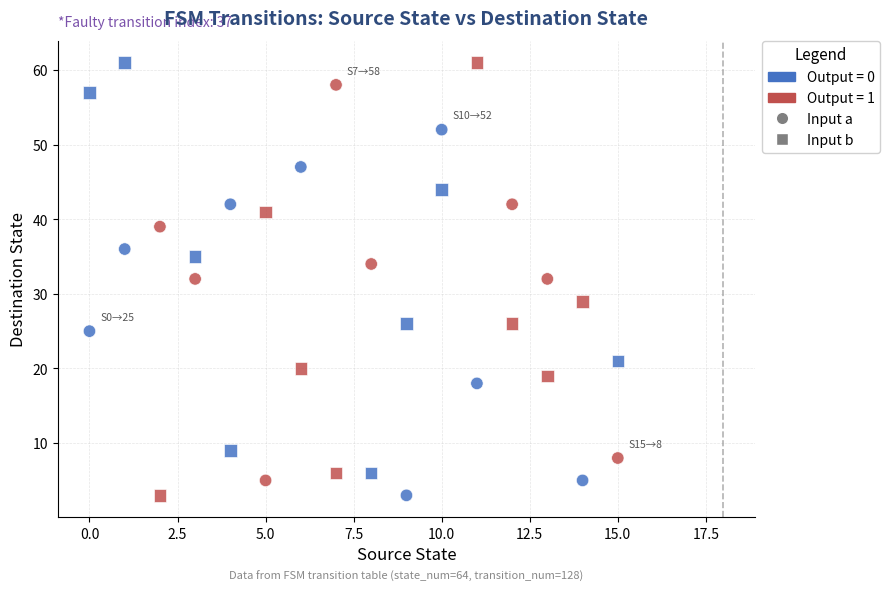

How many points are shown in the scatter plot?

32